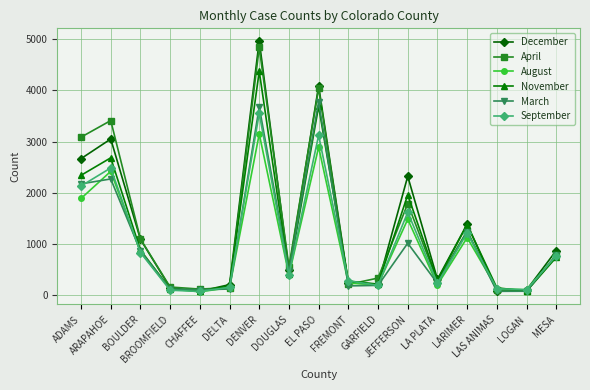

After their last crossing, which series has the higher values: September or November?

September